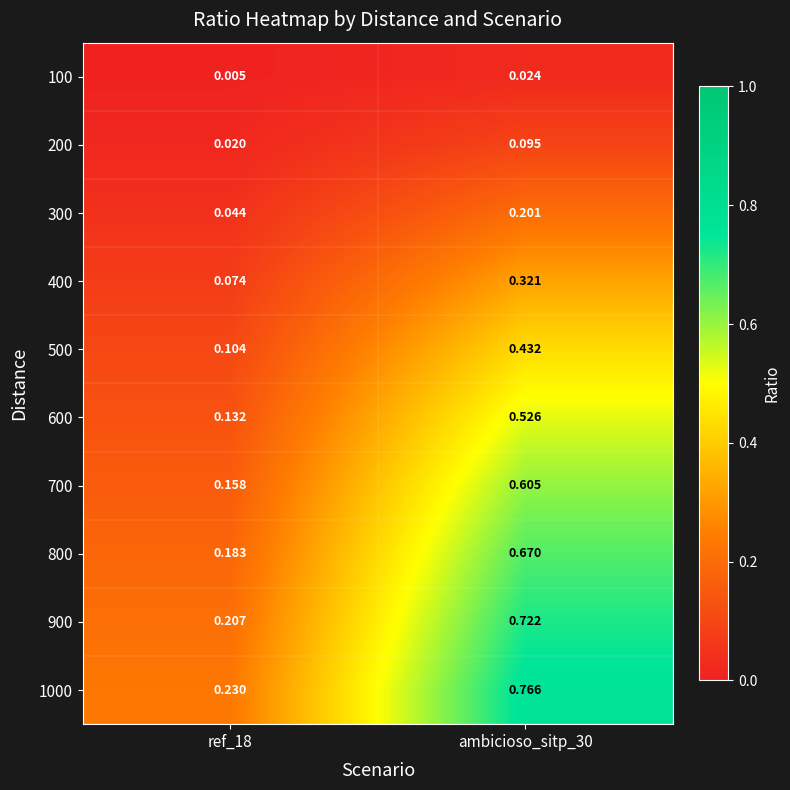

Is the value of 300 at ref_18 greater than the value of 400 at ambicioso_sitp_30?

No